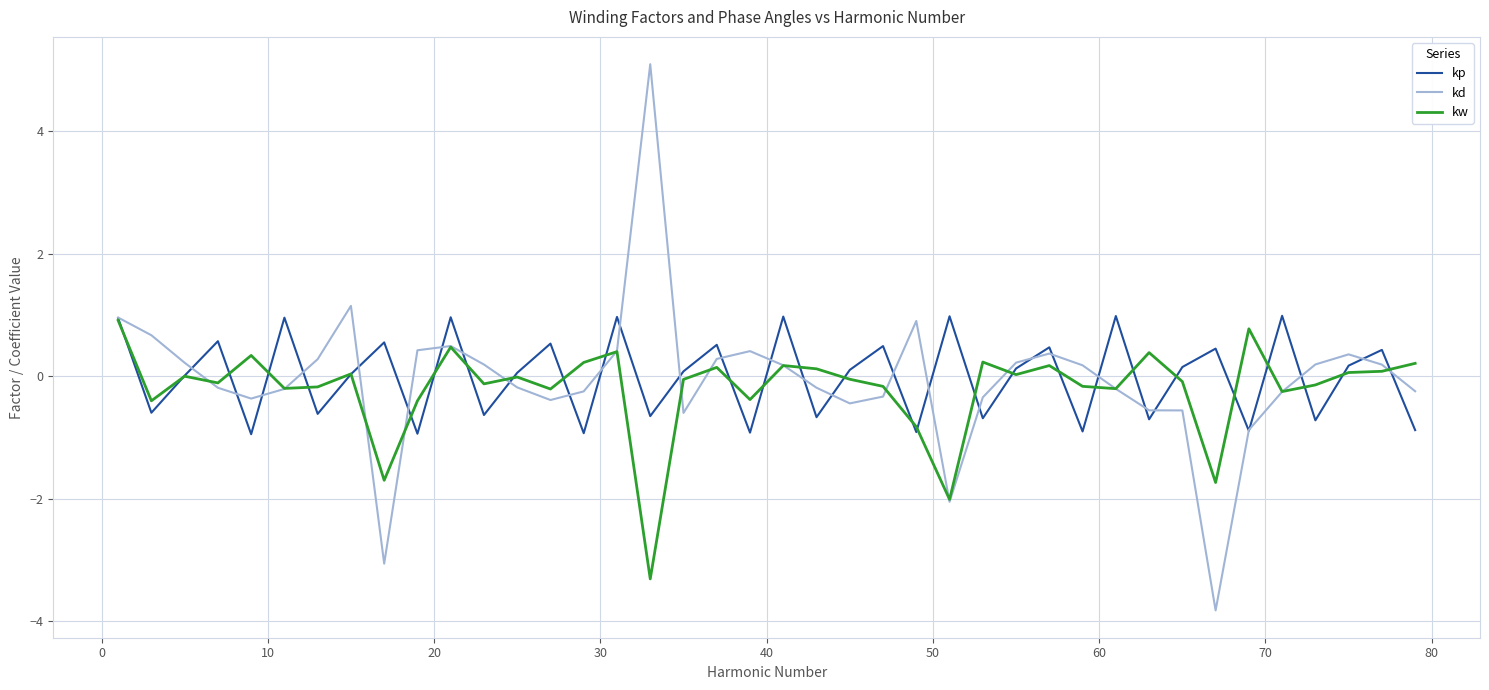

What is the smallest value displayed?

-3.8